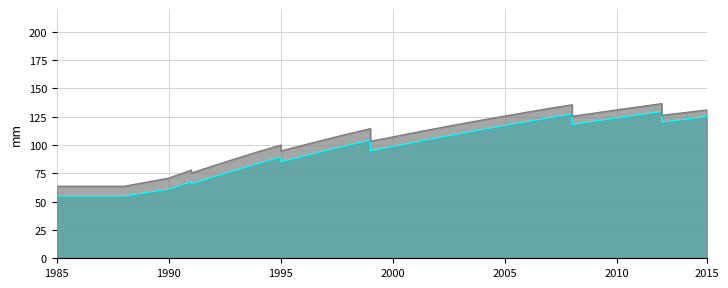

List the series in order of their overall mean, highest first.

G, V_con_corteza